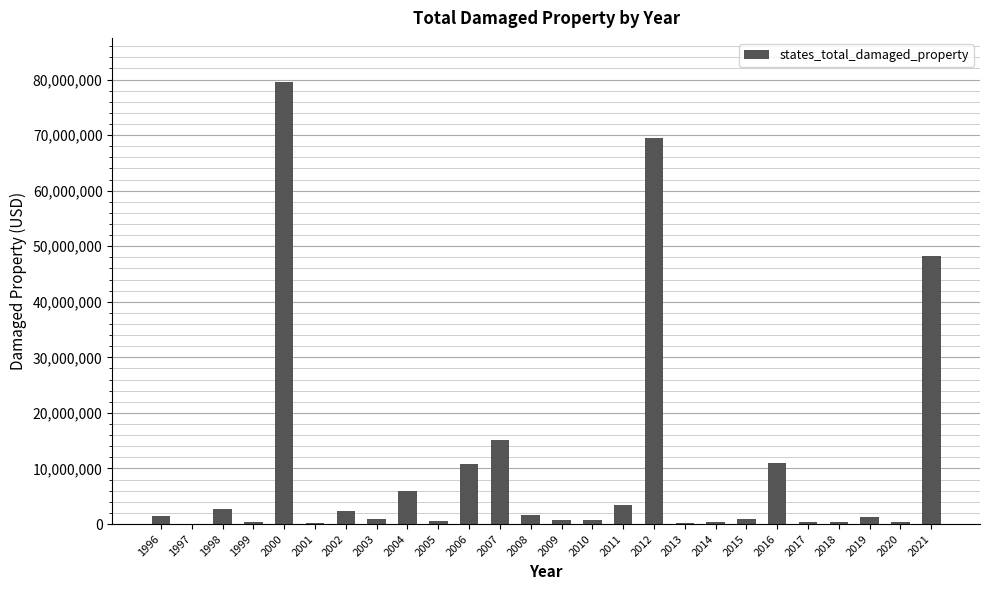

Which has a higher value, 2012 or 2008?

2012